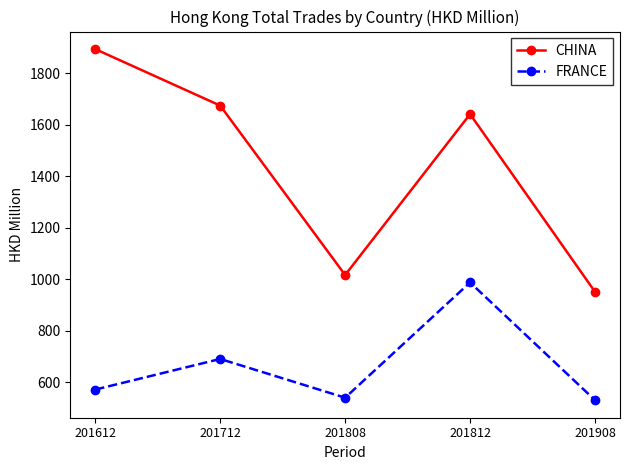

How many values in the CHINA series exceed 1641?

3